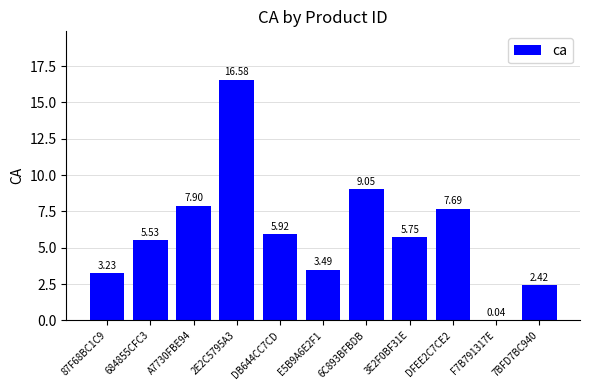

Which label corresponds to the largest value in the chart?

2E2C5795A3